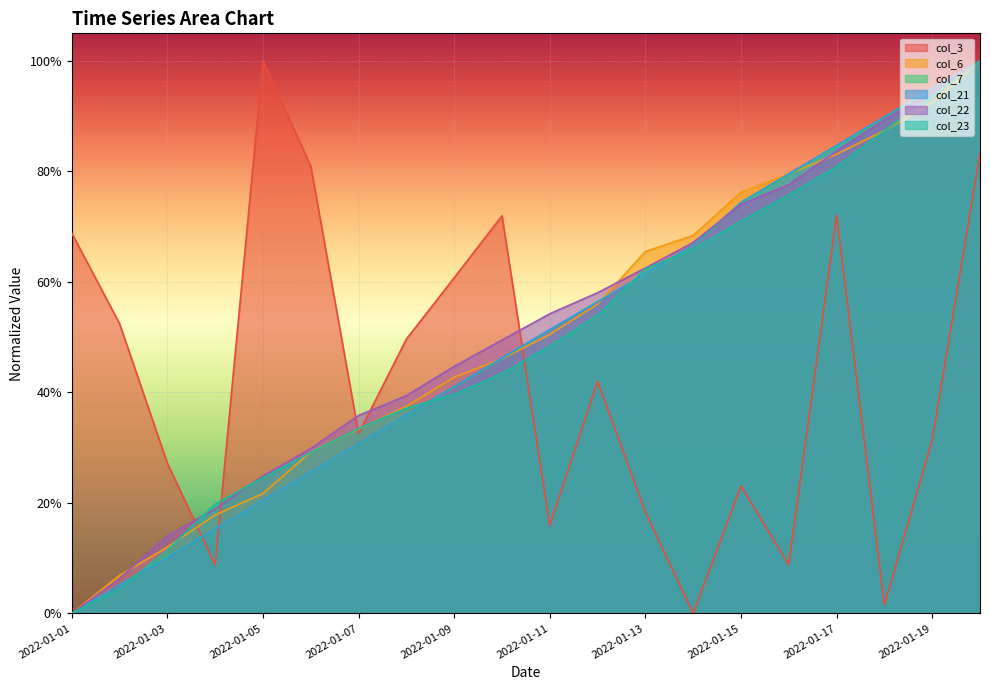

Between 2022-01-03 and 2022-01-07, which series saw the biggest shift?

col_23